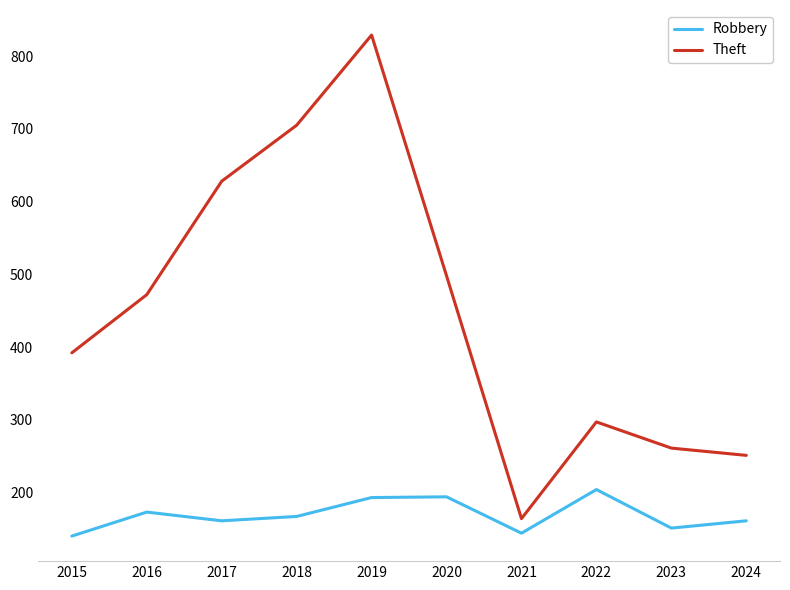

What is the spread (max minus min) of values at 2023?

110